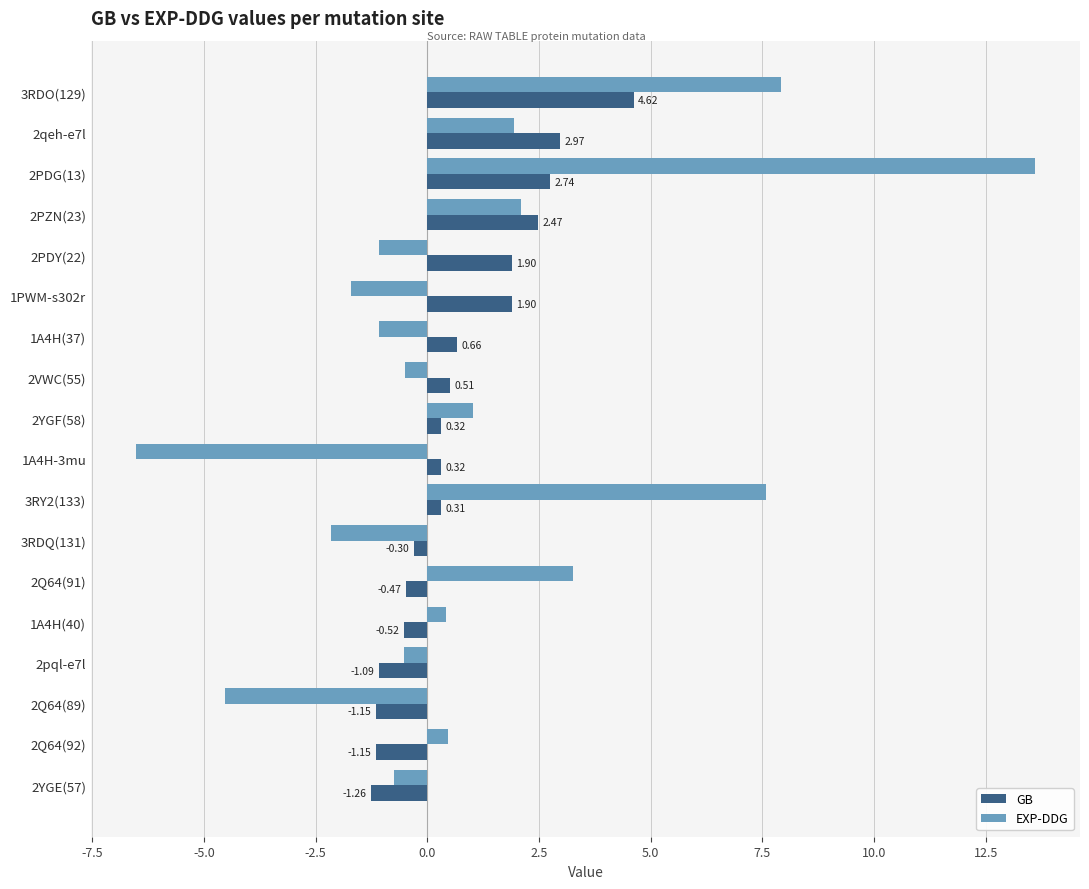

What is the difference between the maximum and minimum values in the GB series?

5.9